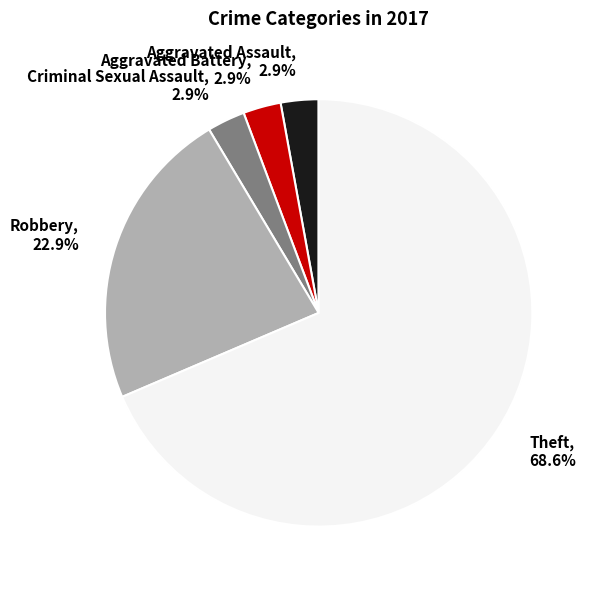

Approximately how many times larger is the value at Aggravated Assault compared to Aggravated Battery?

1.0